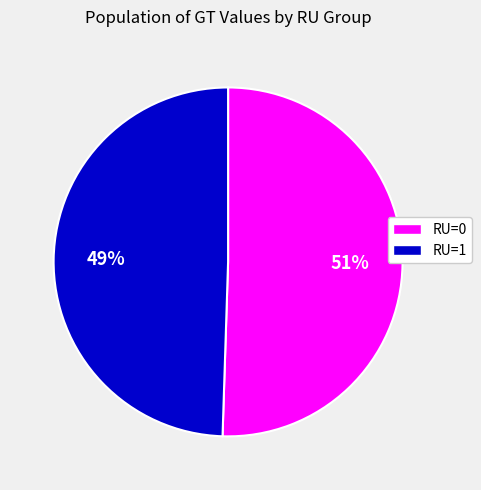

To the nearest percent, what percentage of the pie is RU=1?

49%